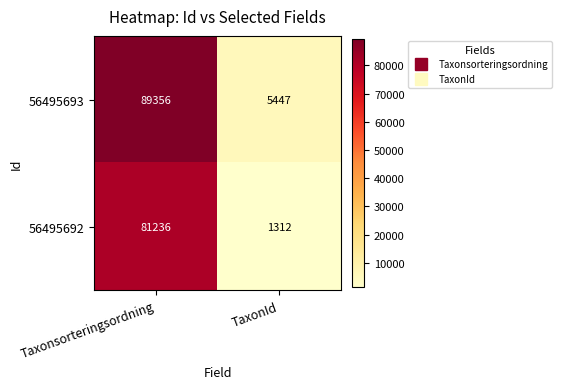

What is the difference between the highest and lowest values at Taxonsorteringsordning?

8120